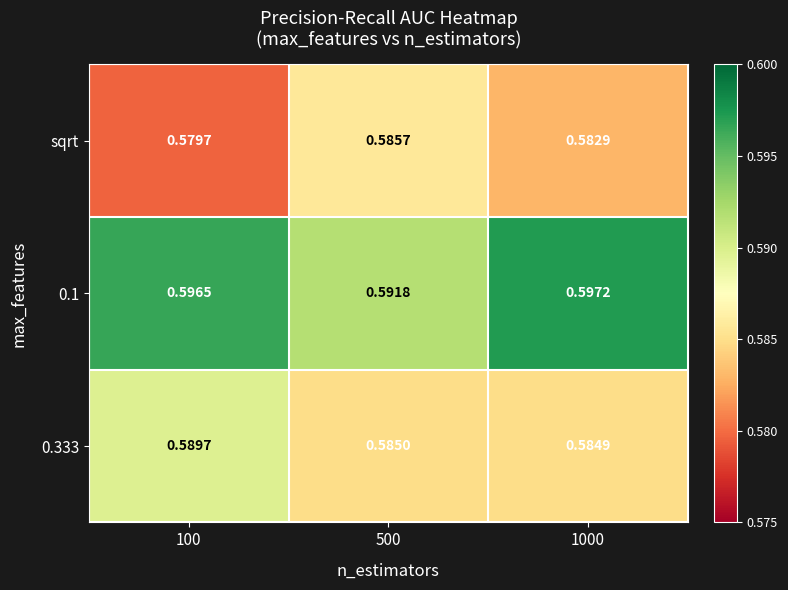

Is the value of 0.1 at 100 greater than the value of 0.333 at 1000?

Yes